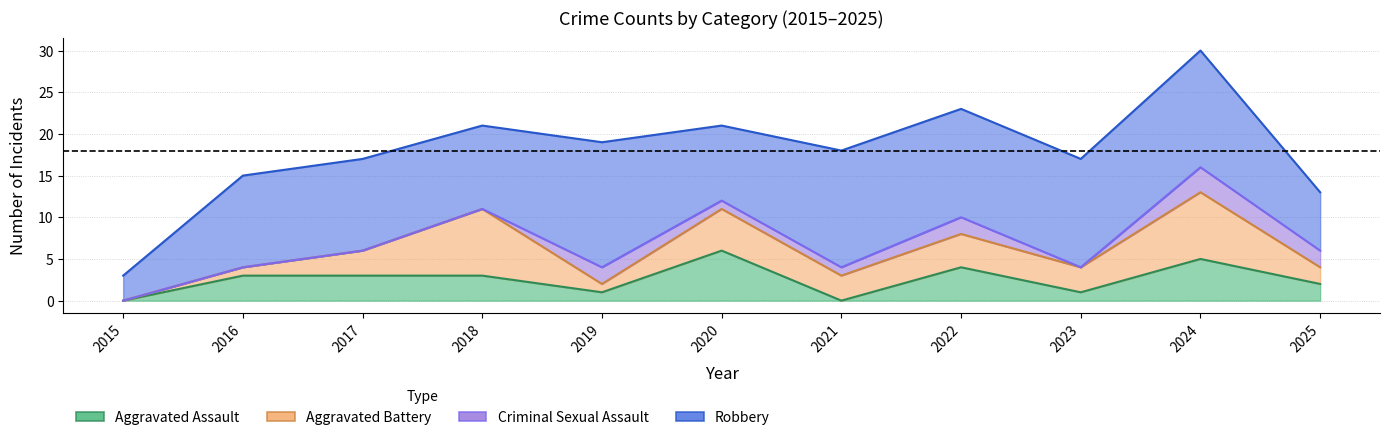

How many Aggravated Battery values are between 1 and 5?

8